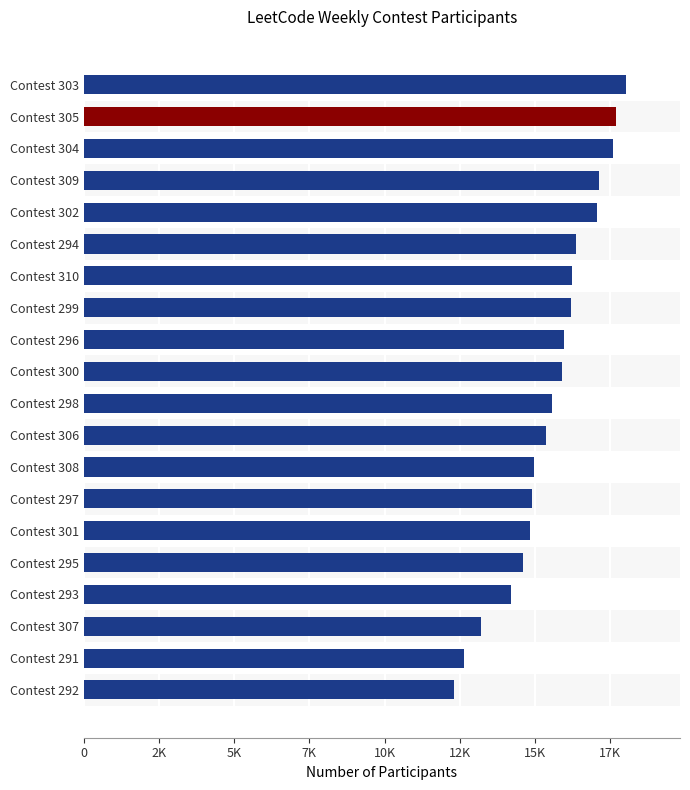

What is the maximum value shown in the chart?

18029